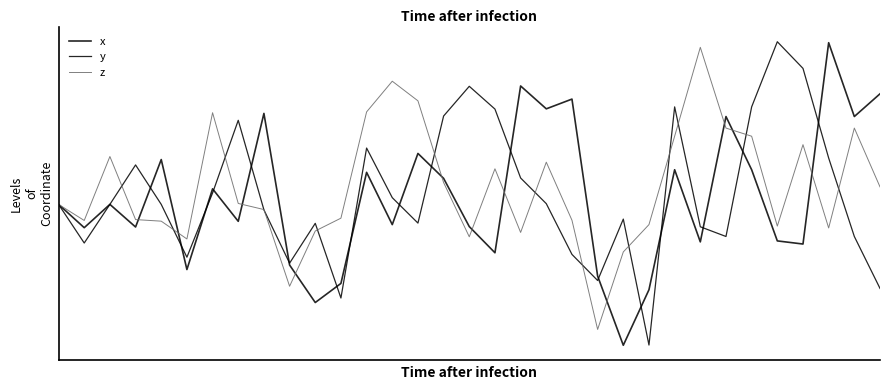

Which series has the largest range (max minus min)?

y